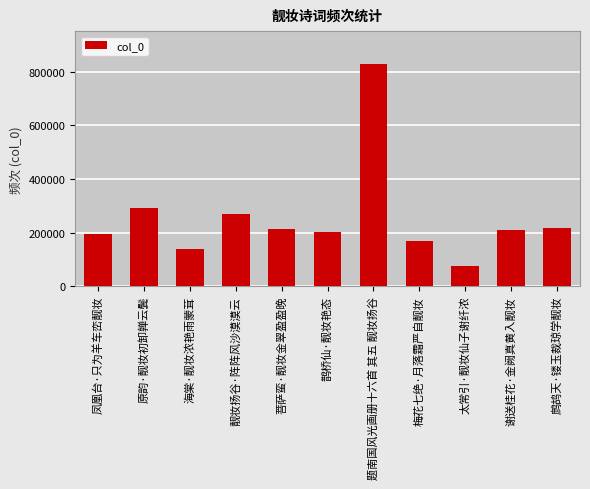

What position from the left is 原韵·靓妆初卸亸云鬓?

2